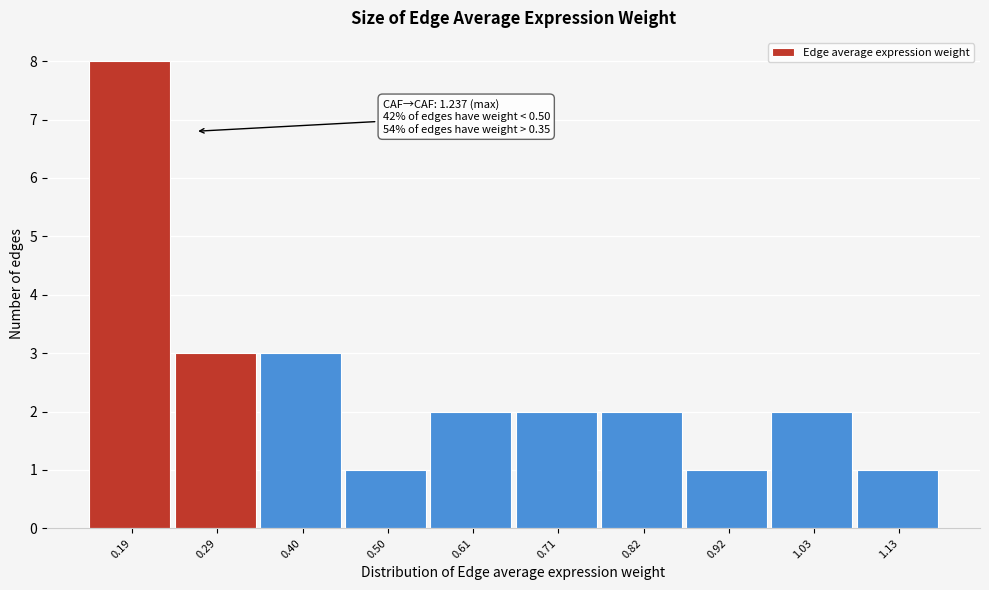

Reading right to left, transcribe all the data shown in this chart.

1.13=1	1.03=2	0.92=1	0.82=2	0.71=2	0.61=2	0.50=1	0.40=3	0.29=3	0.19=8